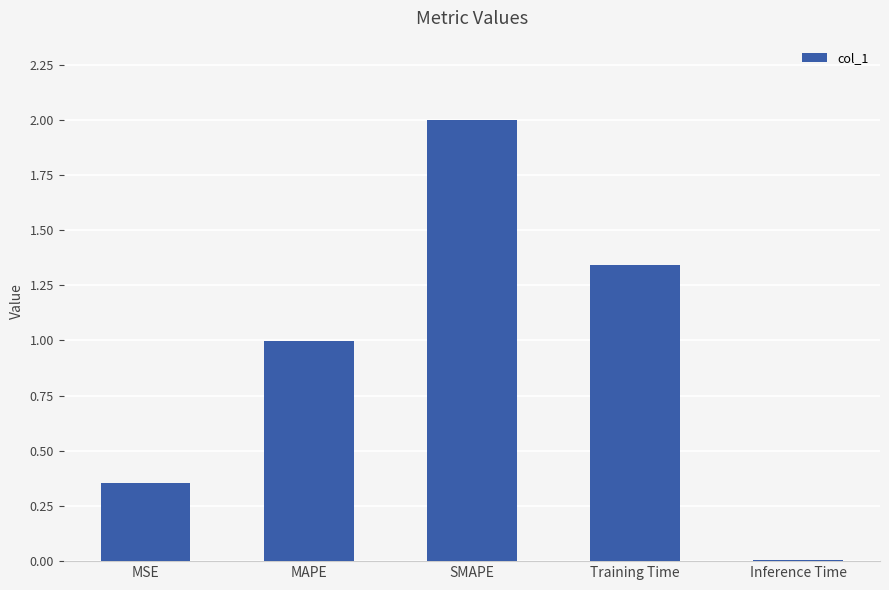

Between MAPE and SMAPE, which is larger?

SMAPE